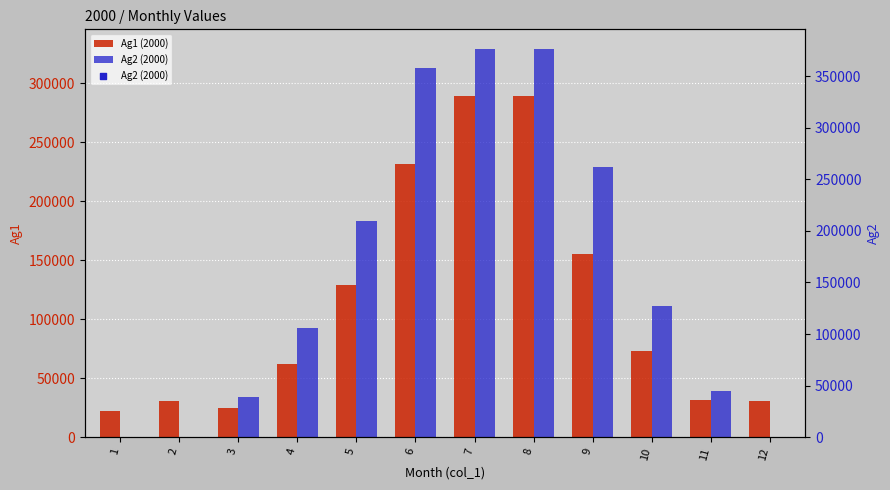

At which category is the sum across all series the highest?

7